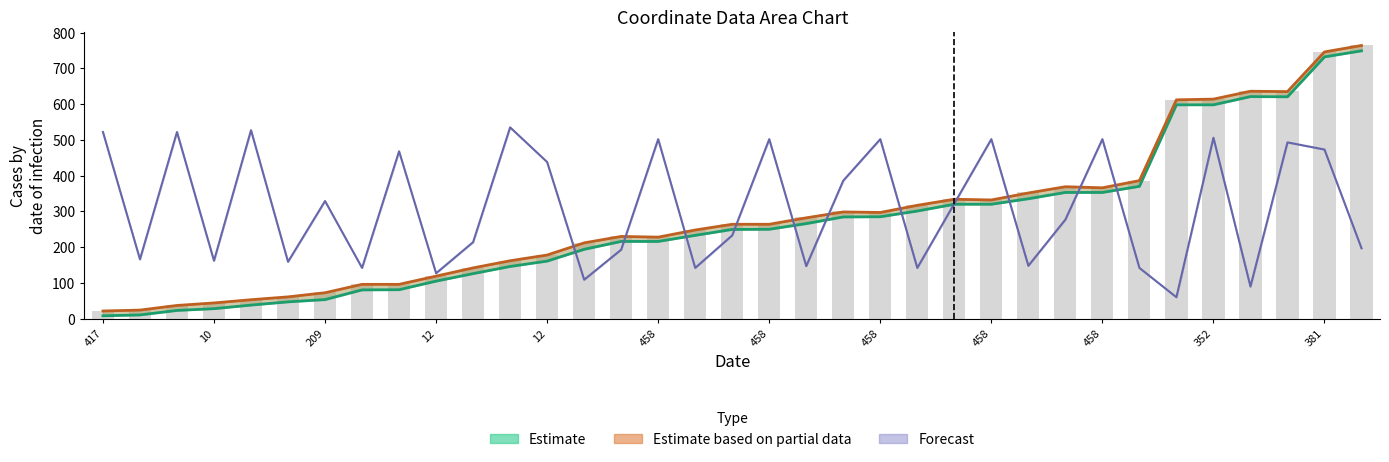

What is the lowest value of the Estimate series?

8.0